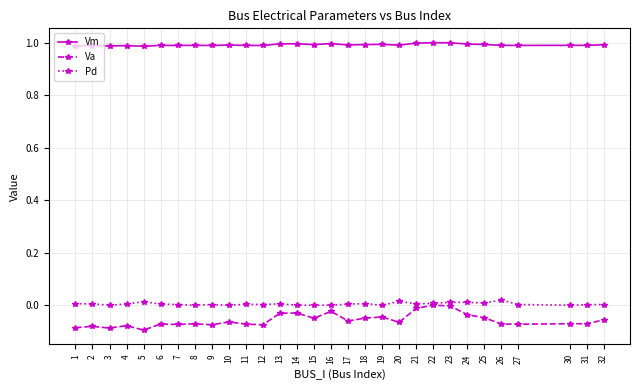

Is the value of Vm at 12 greater than the value of Pd at 6?

Yes